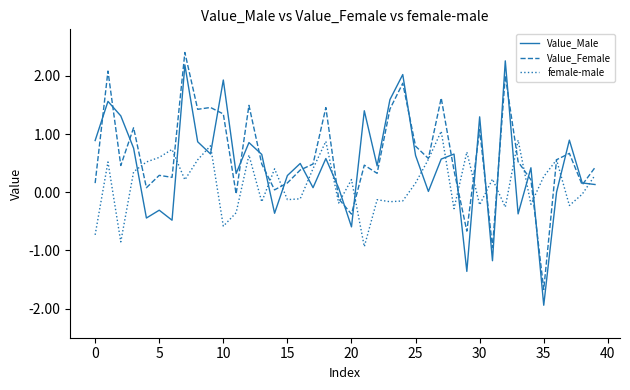

In female-male, how many points are higher than both neighbors (excluding endpoints)?

13